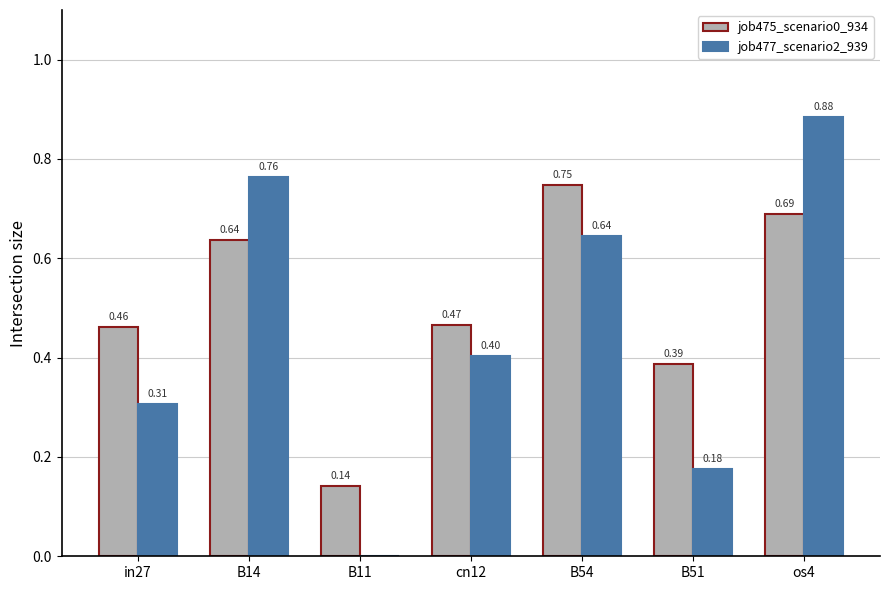

Is the value of job477_scenario2_939 at in27 greater than the value of job475_scenario0_934 at B51?

No